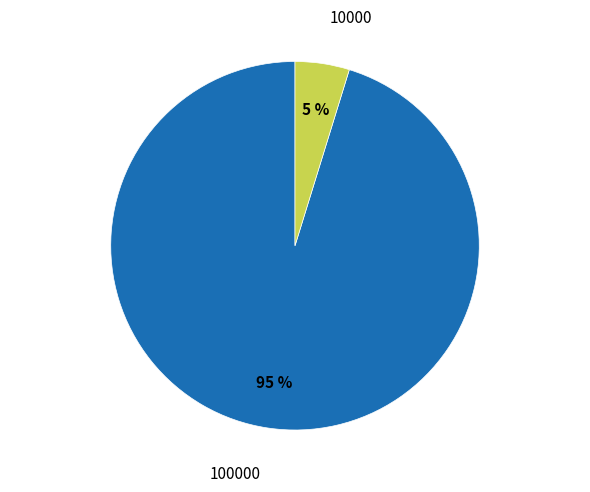

Count the number of slices in the pie.

2